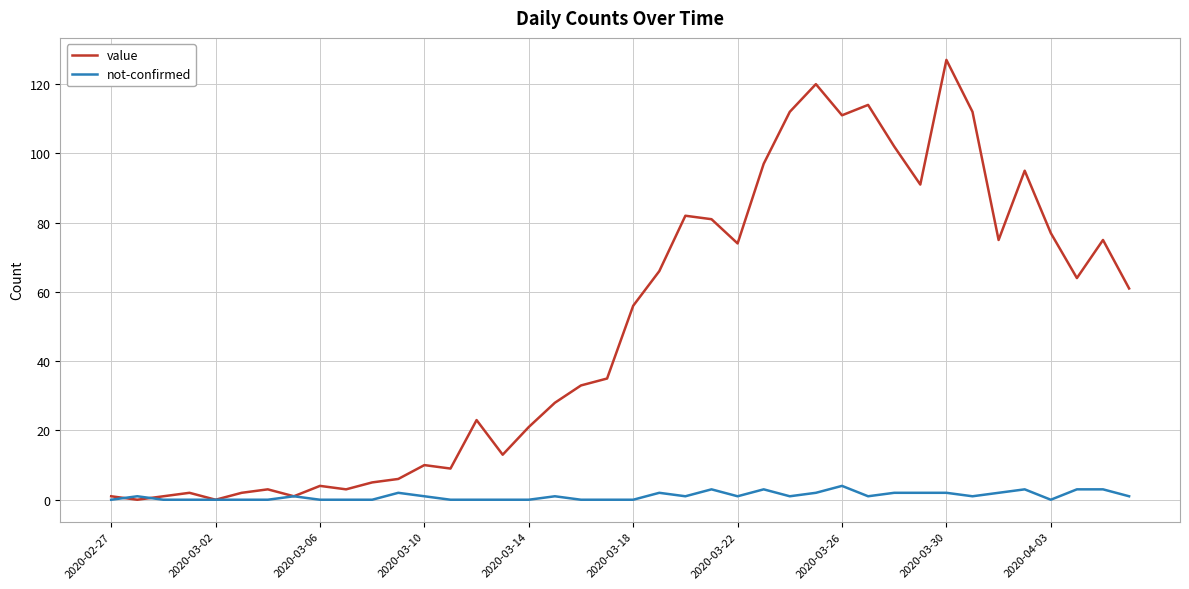

Which series has the widest spread of values?

value